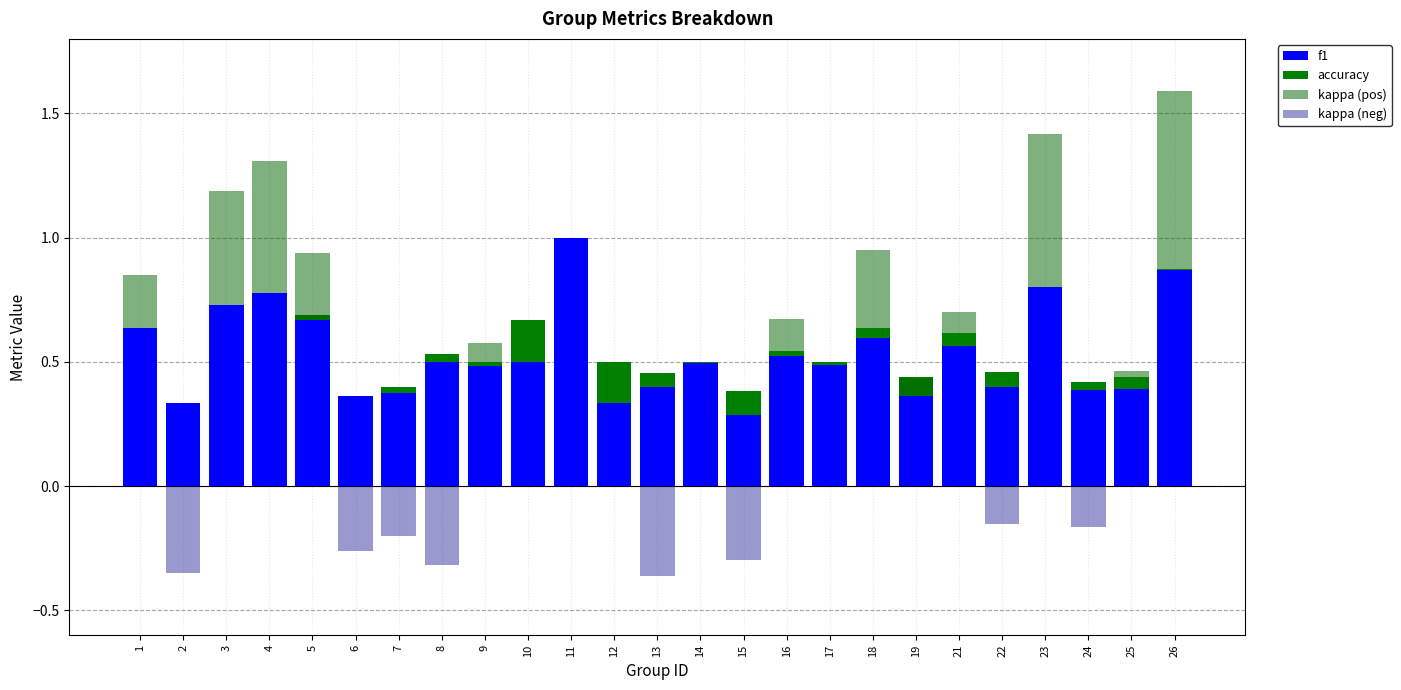

What is the sum of all kappa (pos) values?

3.5